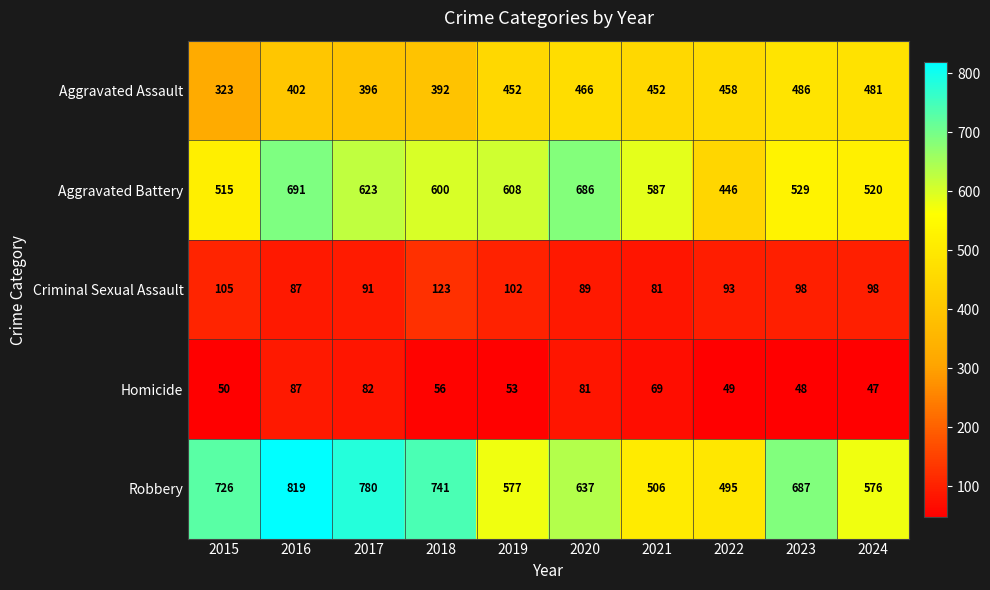

The value of Aggravated Battery at 2016 is 691. True or false?

True